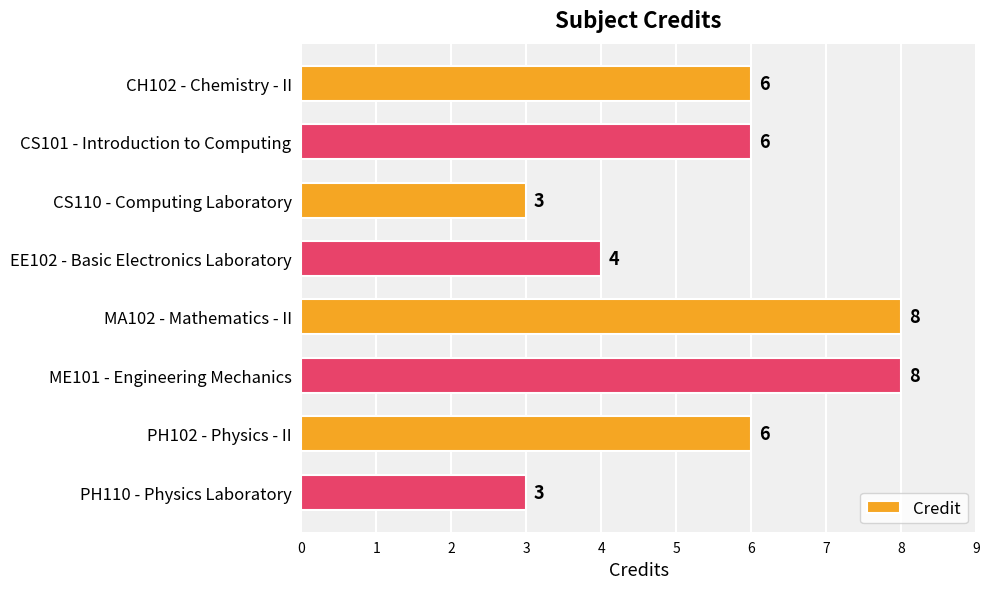

What is the greatest value displayed?

8